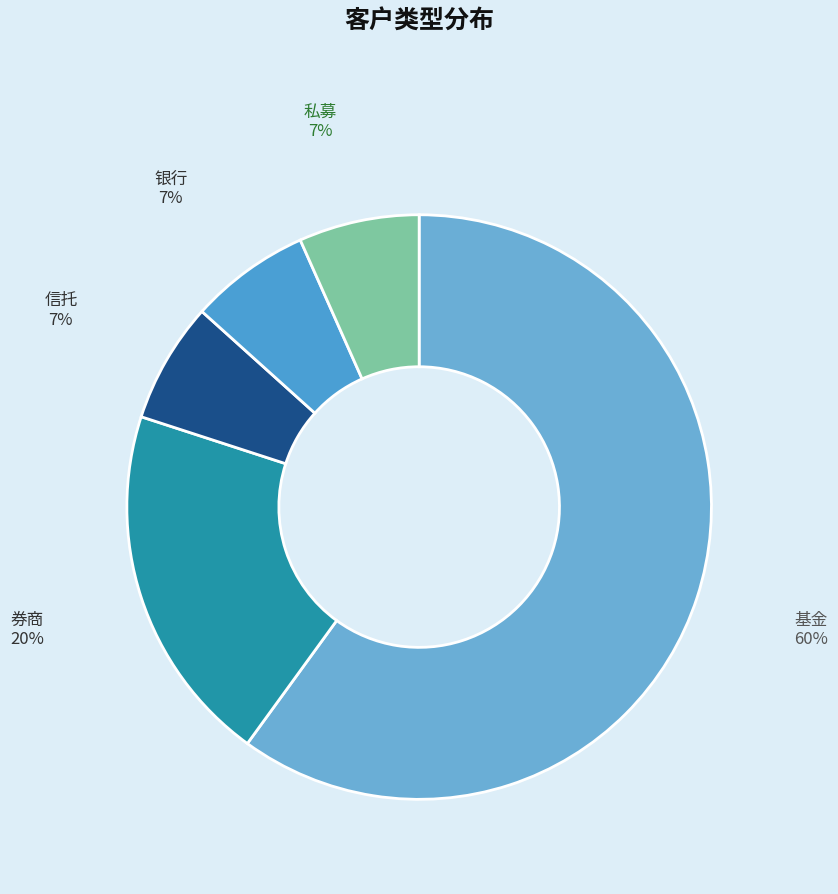

What is the largest slice in the pie chart?

基金